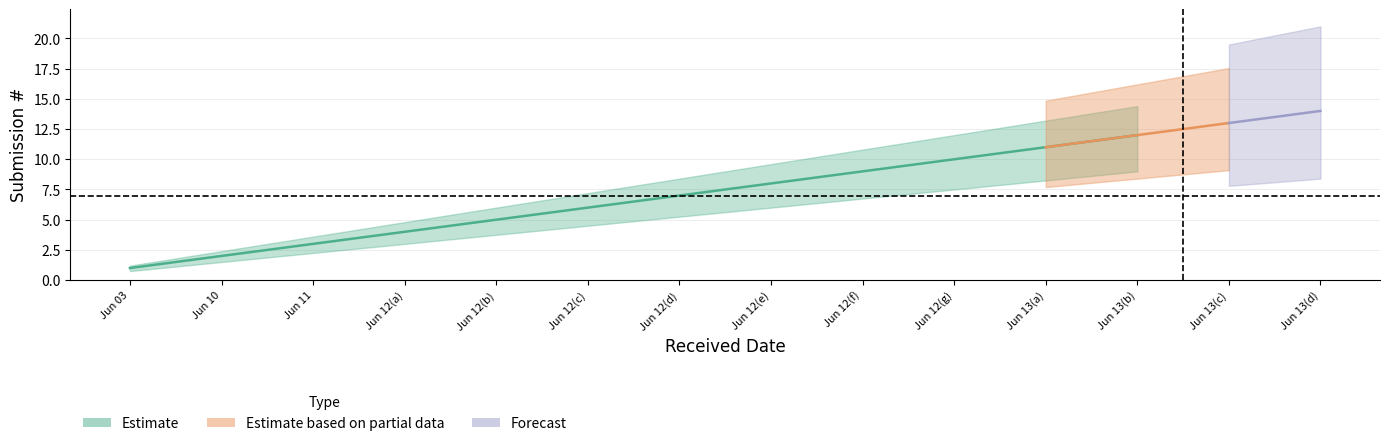

The value at 5 is 9. True or false?

False